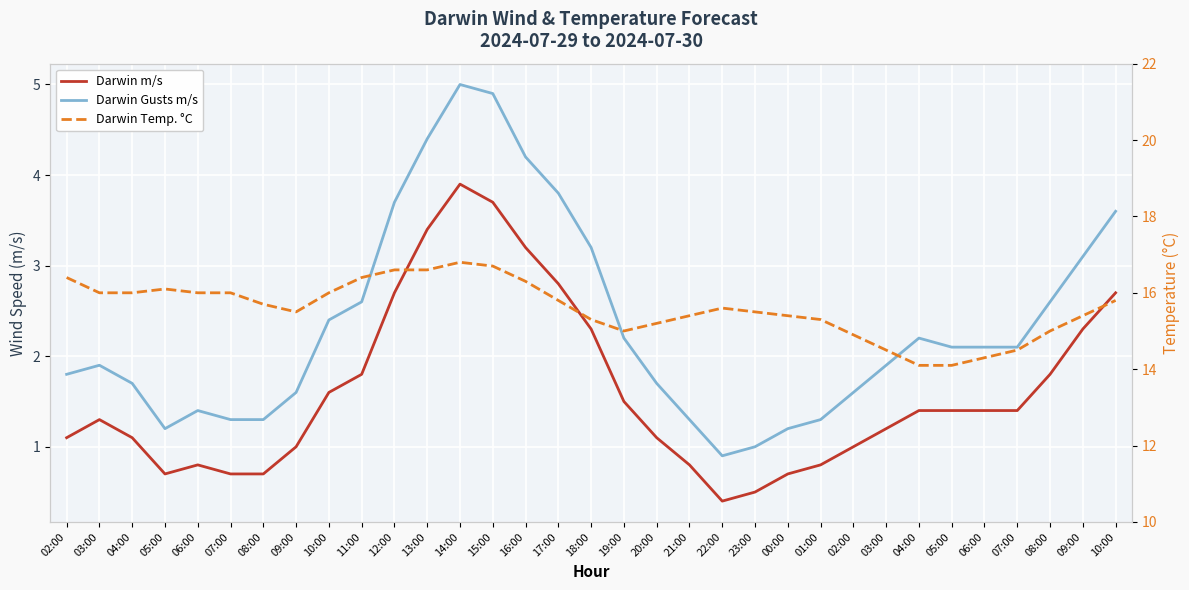

What is the smallest value displayed?

0.4